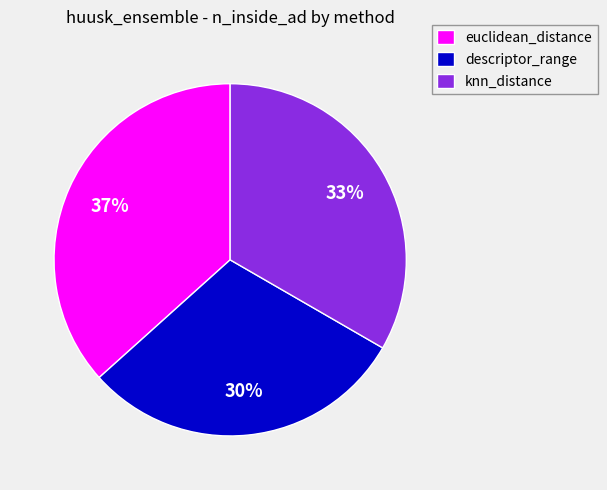

Count the number of slices in the pie.

3